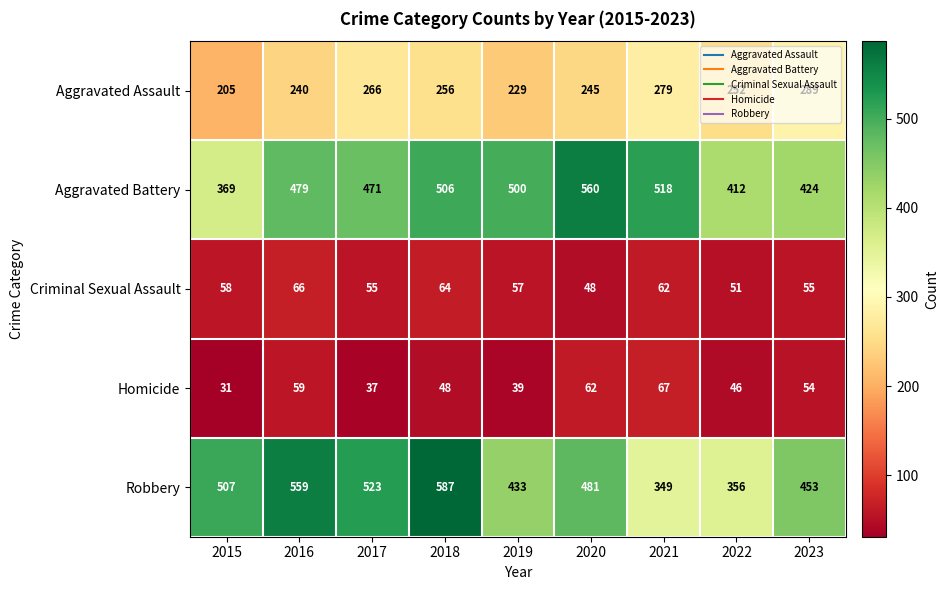

Between 2022 and 2023, which series saw the biggest shift?

Robbery